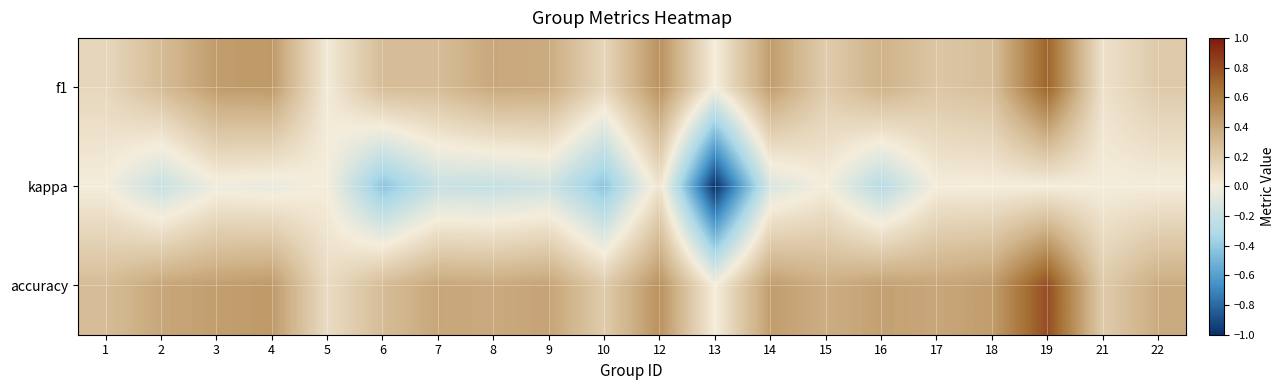

Which series has the widest spread of values?

kappa